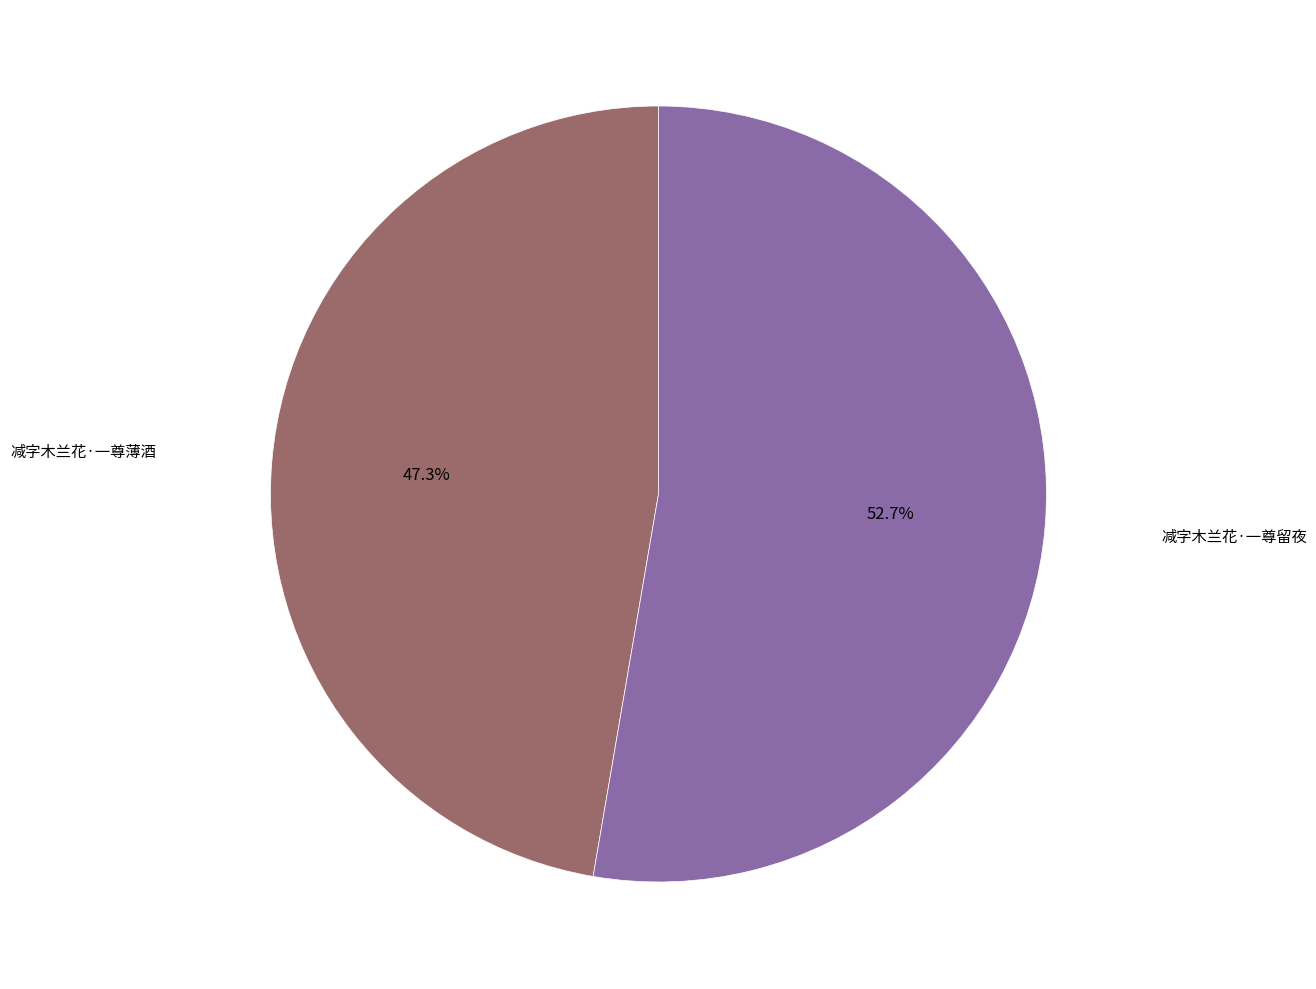

Is there any slice that represents more than half of the pie?

Yes